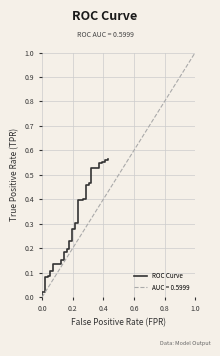

What is the value of the 18th point from the left?

0.2